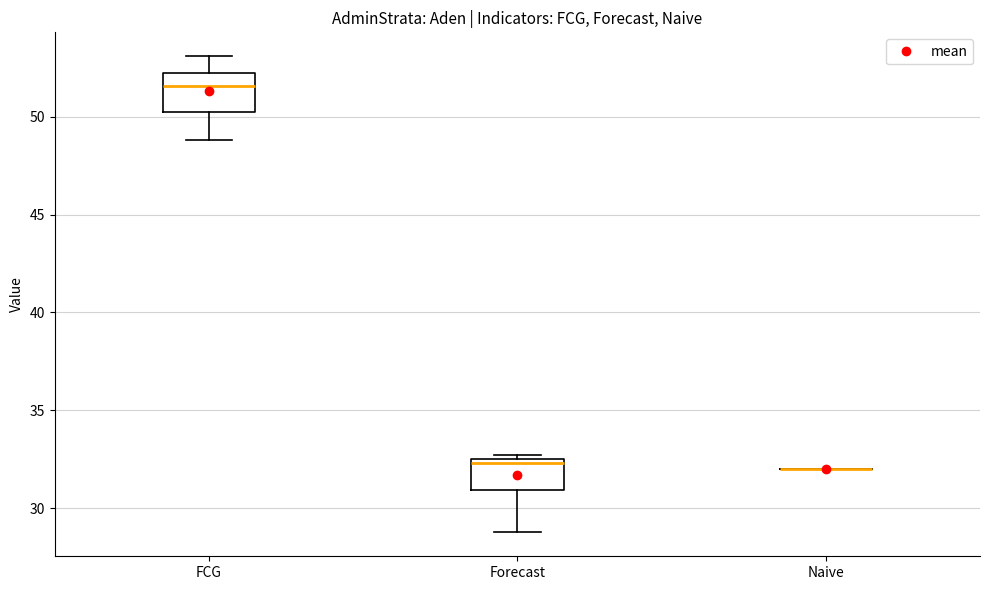

Reading left to right, read every box against the y-axis: the position of its median line, the range the box covers, and the ends of its whiskers. The values are not printed on the chart, so give them approximately, as read against the axis.

FCG: median 51.5, box 50.0 to 52.0, whiskers 49.0 to 53.0
Forecast: median 32.5 (just below the box's upper edge), box 31.0 to 32.5, whiskers 29.0 to 32.5 (just above the box's upper edge)
Naive: box collapsed to a line at 32.0, whiskers 32.0 to 32.0